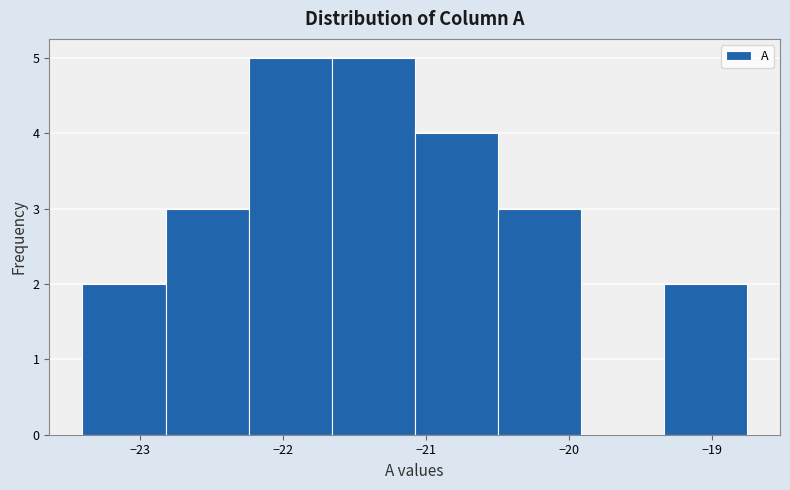

What is the height of the bar covering -23.40 to -22.82 on the x-axis? Neither the bar edges nor the heights are printed on the chart, so give them approximately, as read against the axes.

2